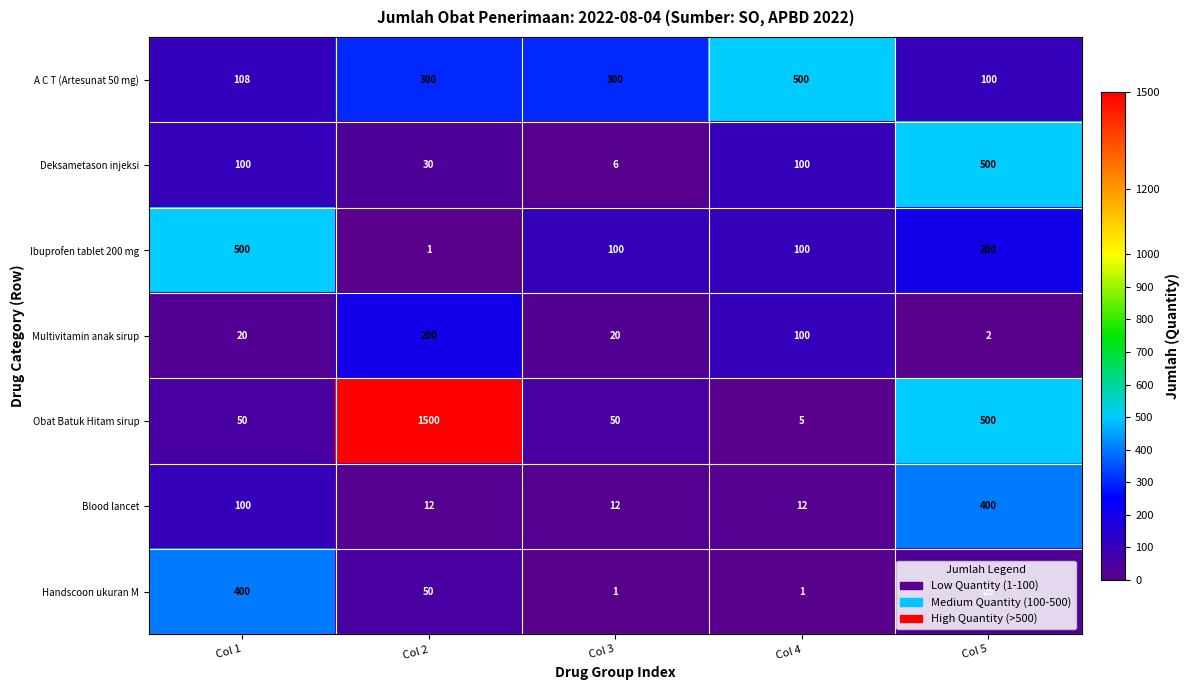

At which label does Multivitamin anak sirup reach its peak?

Col 2